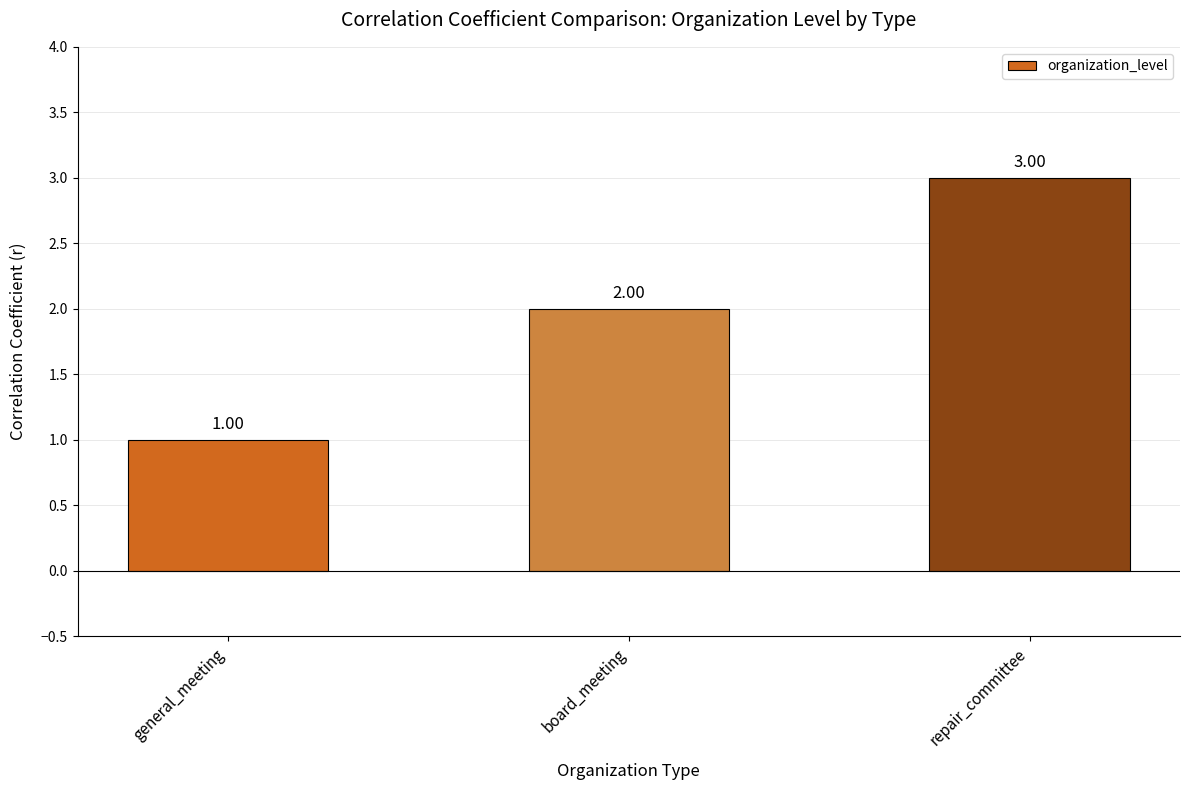

The value at board_meeting is 1. True or false?

False